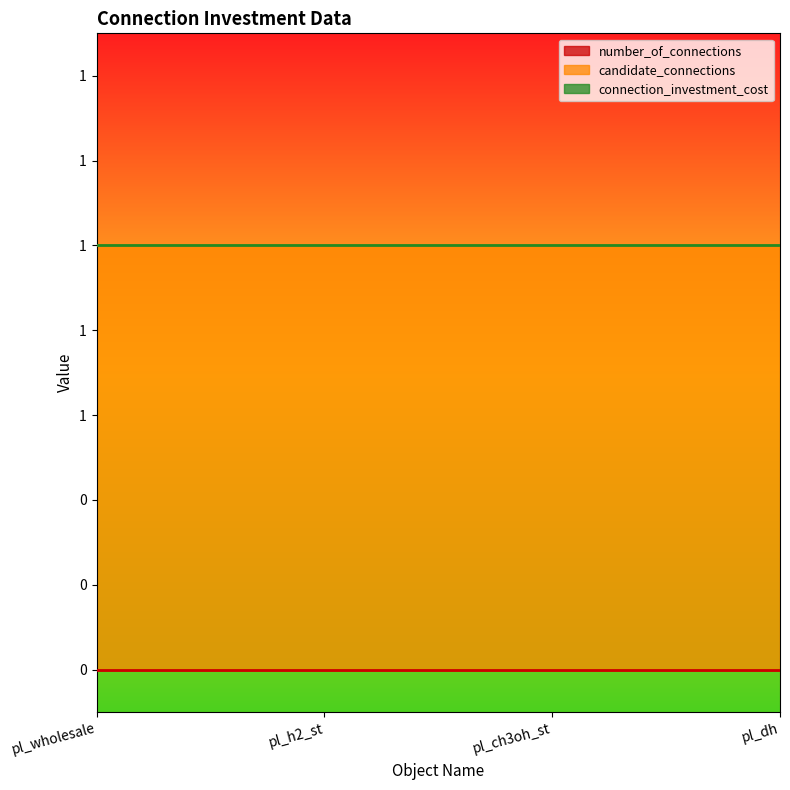

At pl_h2_st, list the series in order from largest to smallest.

candidate_connections, number_of_connections, connection_investment_cost